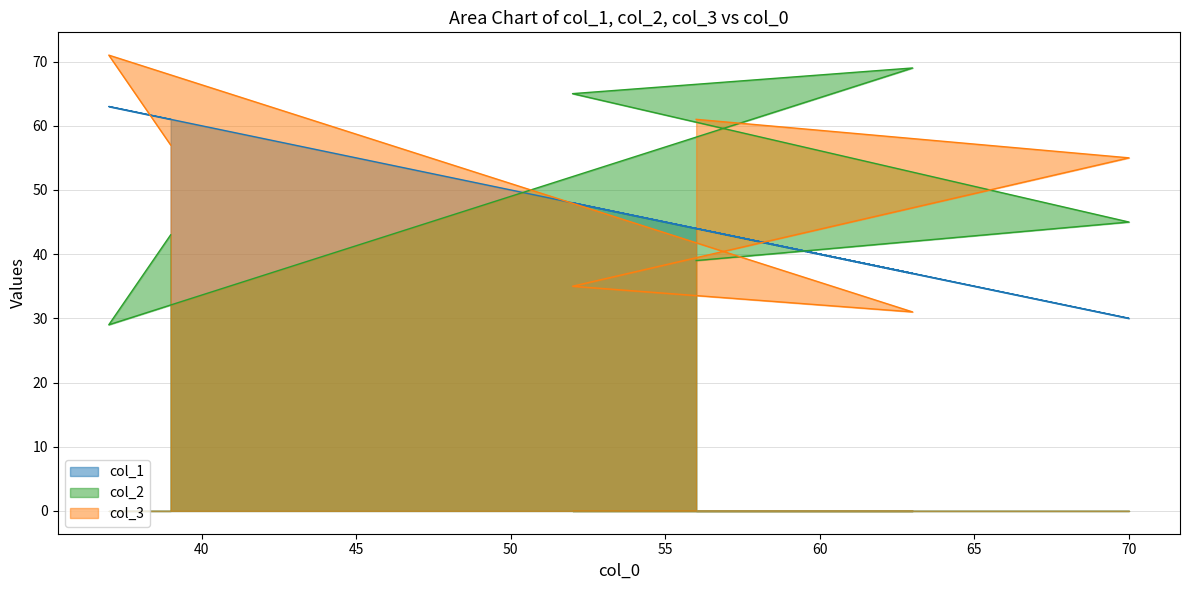

How many times do col_3 and col_1 cross each other?

3